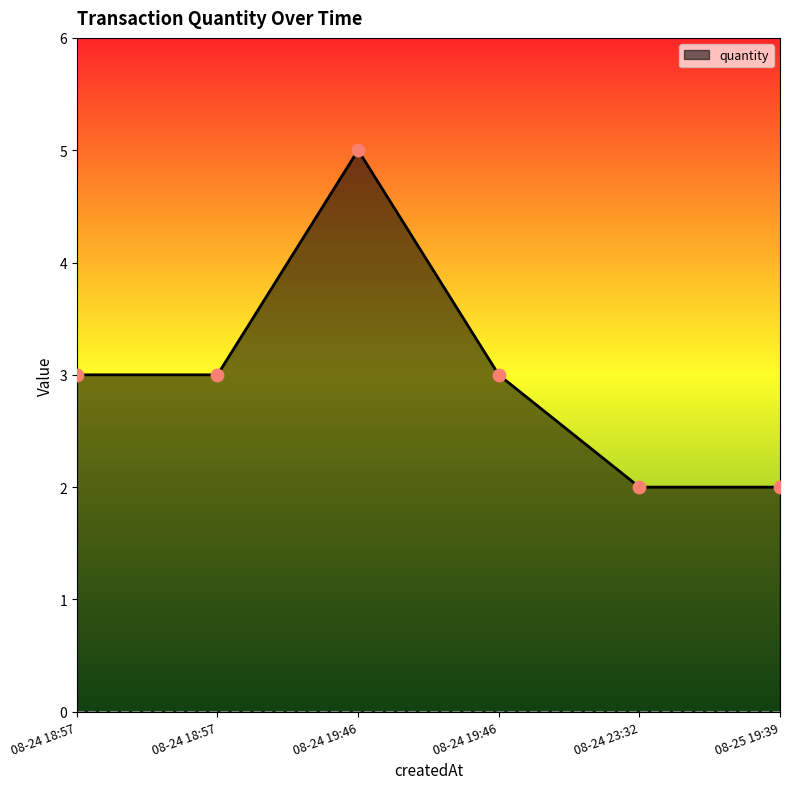

How many lines are shown in the chart?

1